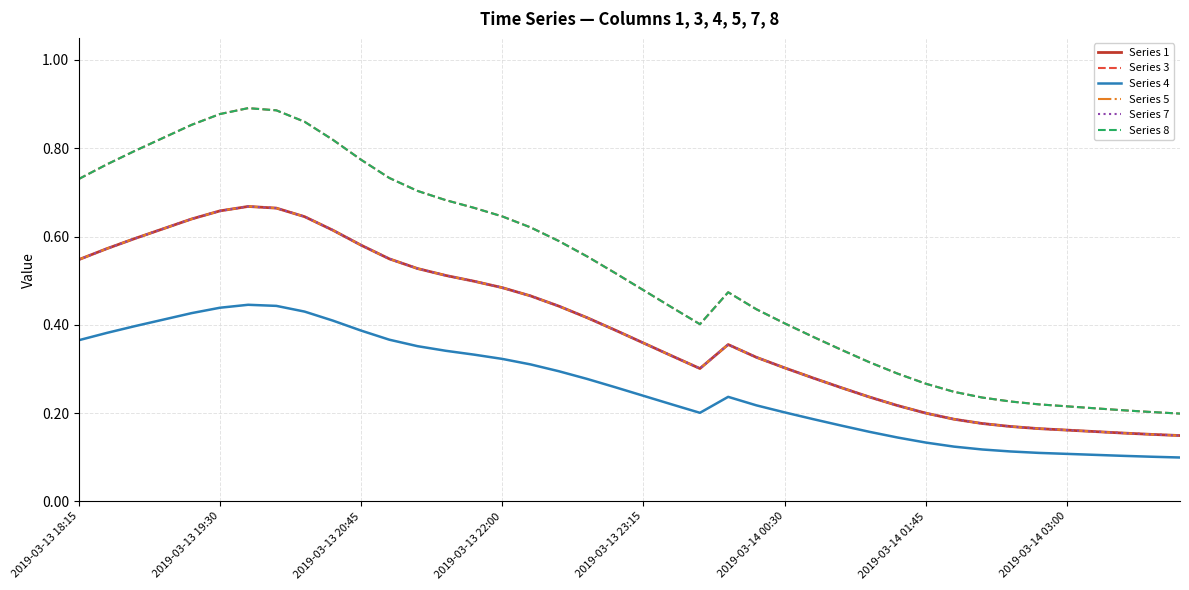

Does the chart display data point markers on the line(s)?

No